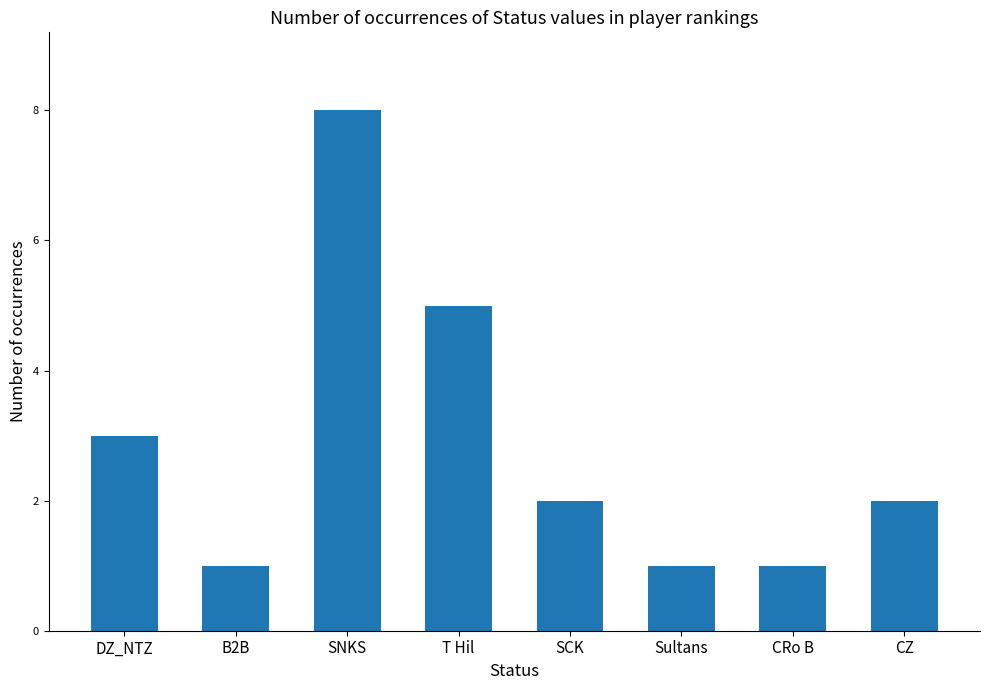

What is the sum of all values?

23